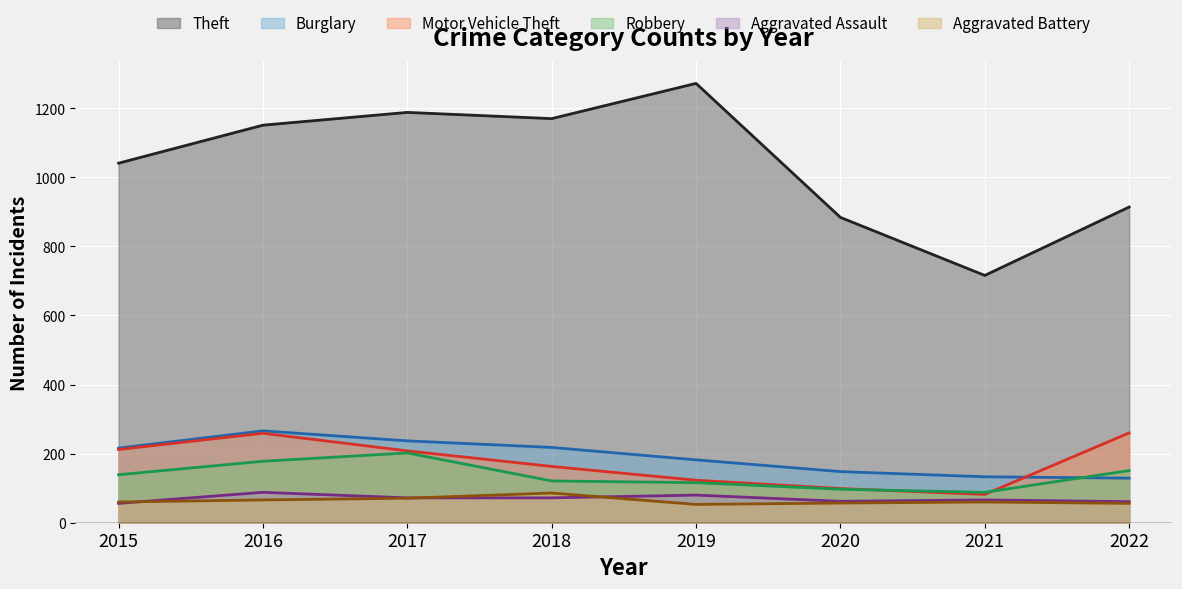

Where is the first local minimum for Motor Vehicle Theft?

2021